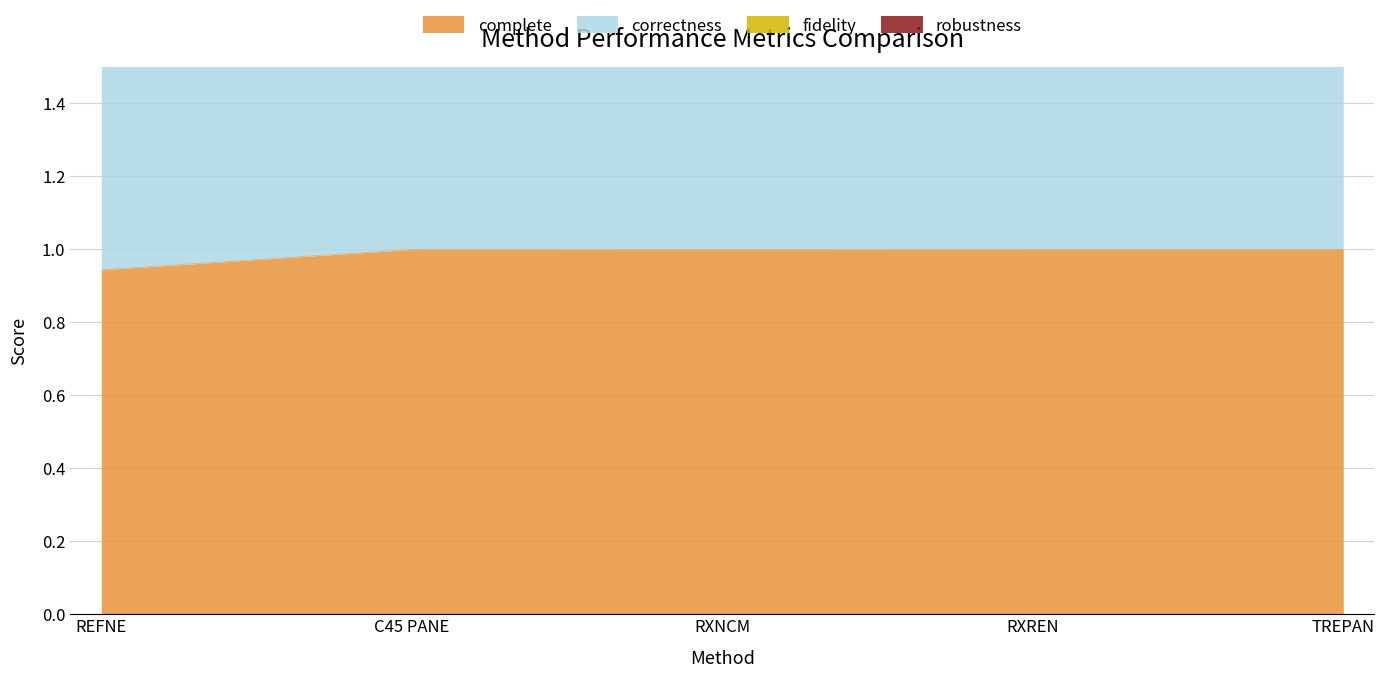

True or false: complete and correctness cross at least once.

False